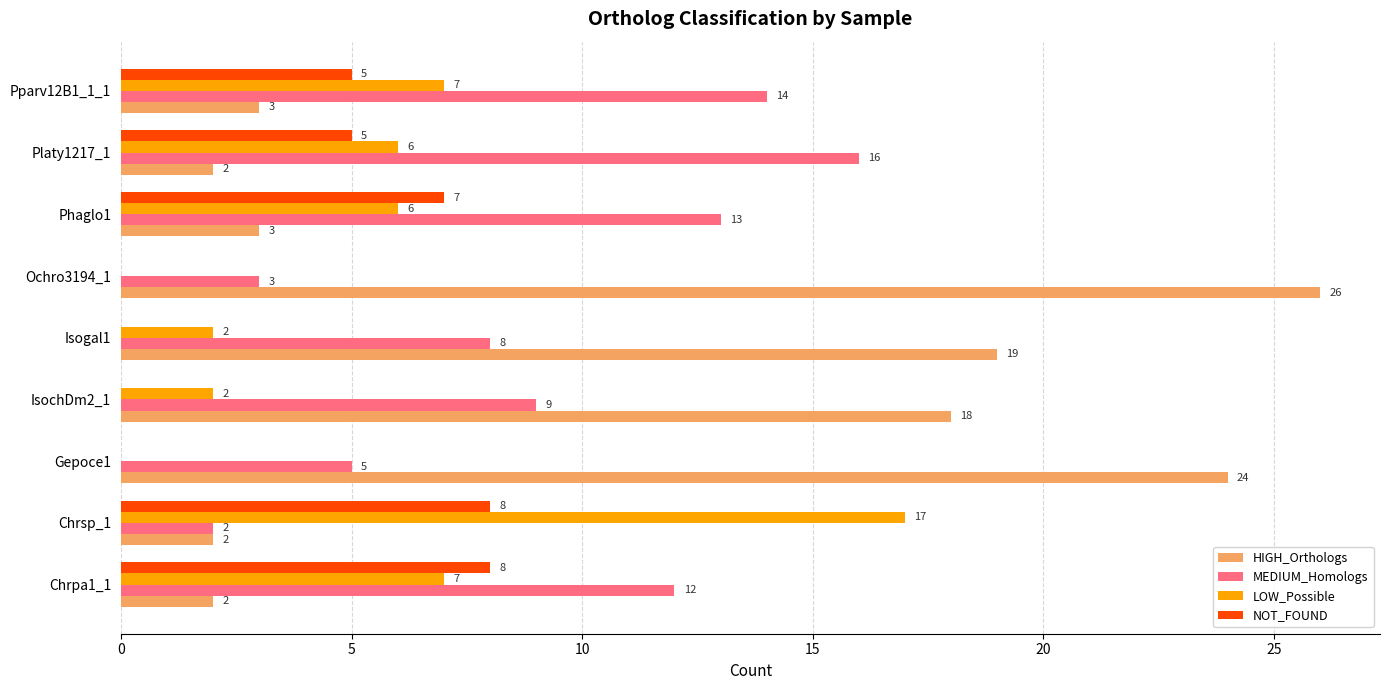

Which series changed the most between Gepoce1 and Pparv12B1_1_1?

HIGH_Orthologs